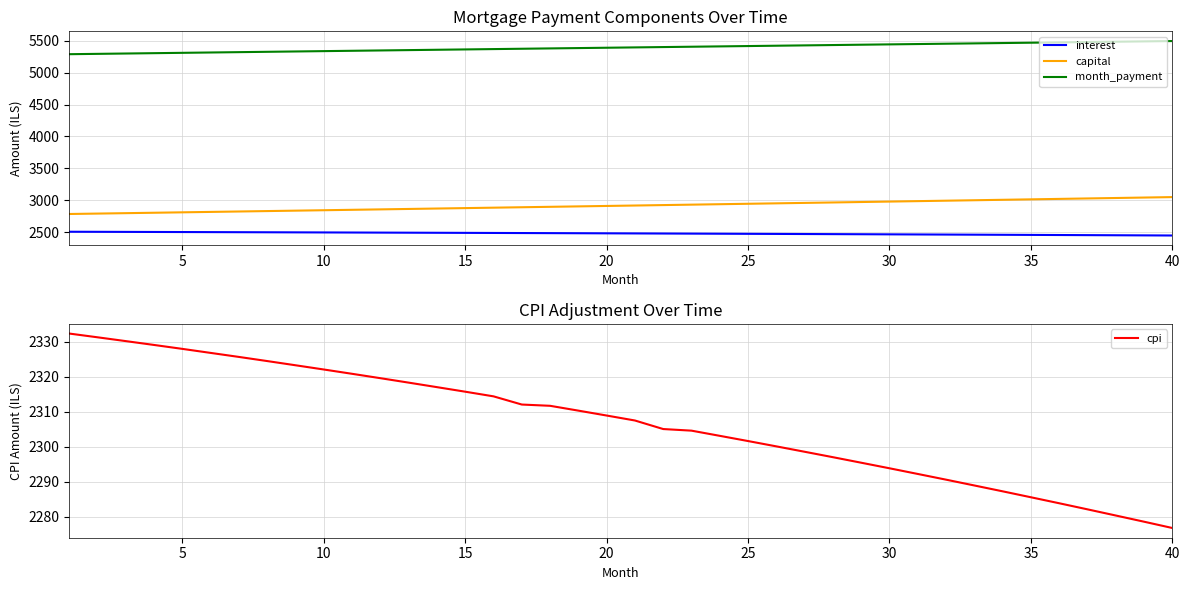

True or false: interest and month_payment intersect in this chart.

False